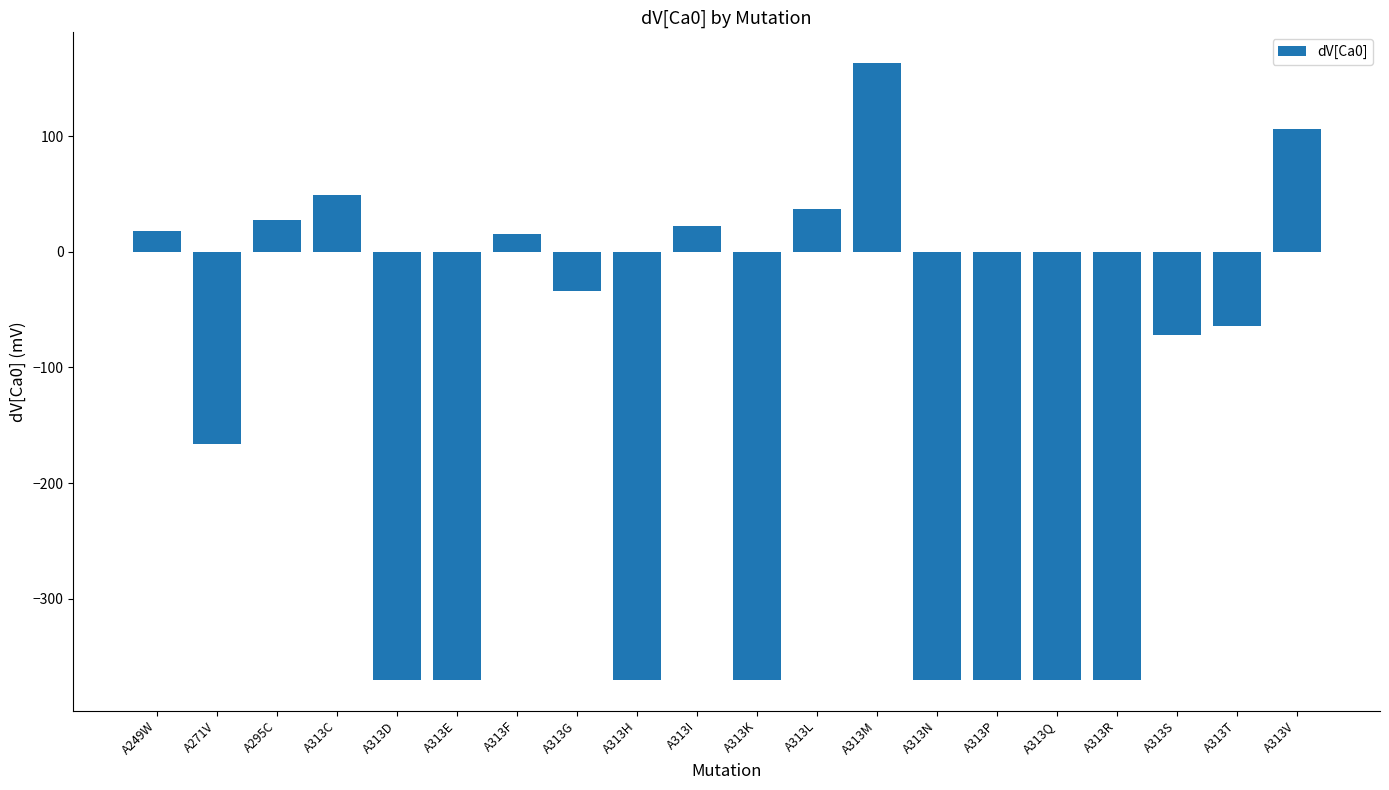

Is it true that the value at A313H is -663.9?

False